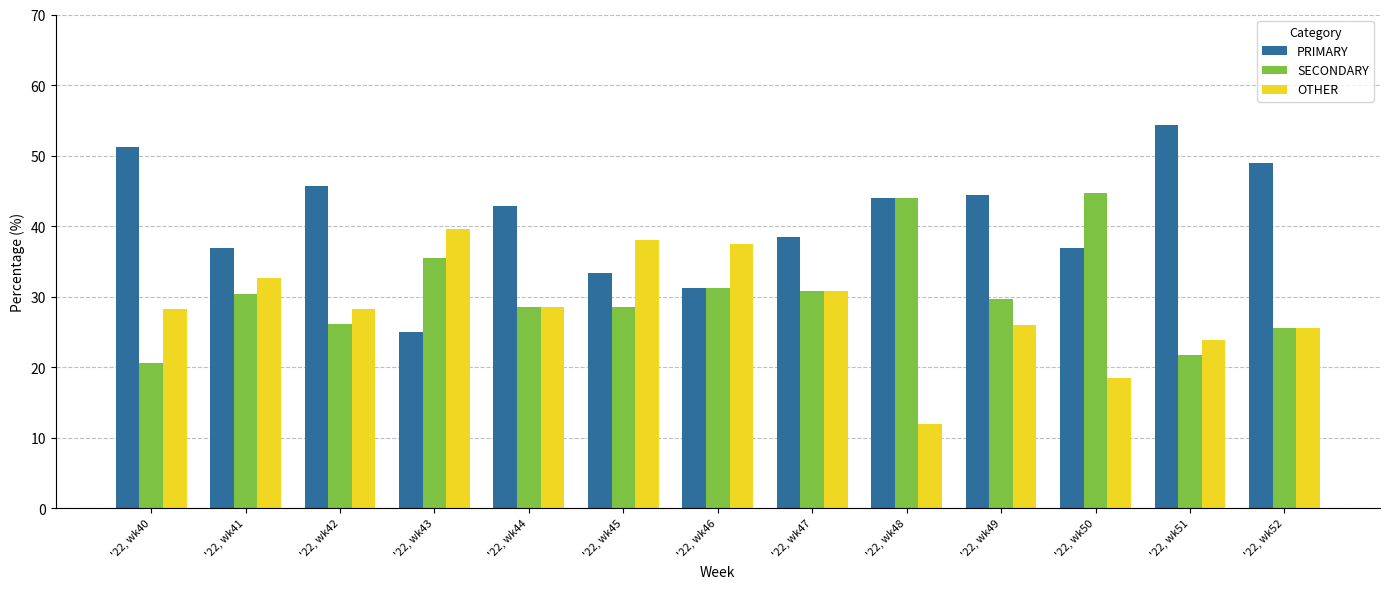

Rank the series by their maximum value, from lowest to highest.

OTHER, SECONDARY, PRIMARY